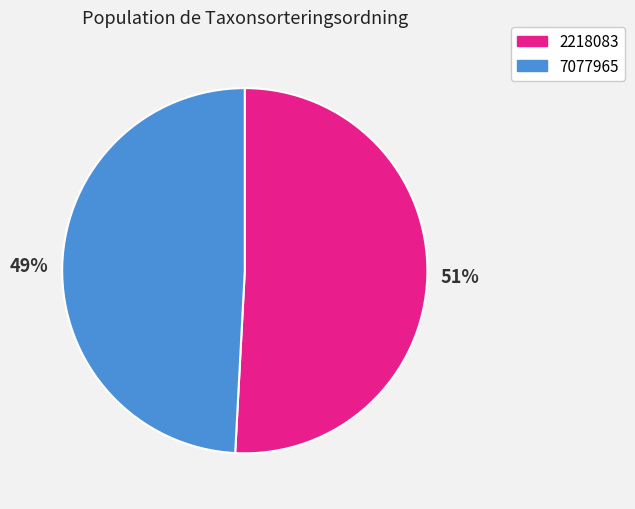

Which slice is the largest?

2218083